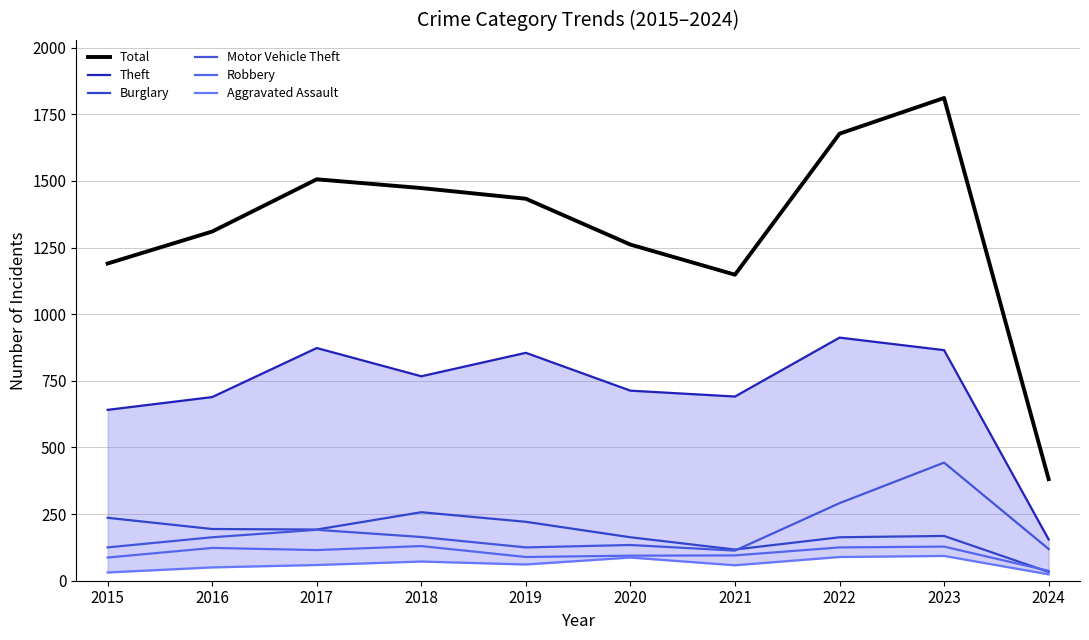

Reading left to right, what are all the values shown in this chart?

Total: 2015=1190	2016=1310	2017=1506	2018=1473	2019=1433	2020=1261	2021=1148	2022=1677	2023=1811	2024=381
Theft: 2015=641	2016=689	2017=873	2018=767	2019=855	2020=713	2021=691	2022=912	2023=865	2024=155
Burglary: 2015=236	2016=194	2017=192	2018=257	2019=221	2020=163	2021=117	2022=163	2023=168	2024=33
Motor Vehicle Theft: 2015=125	2016=163	2017=191	2018=164	2019=125	2020=134	2021=113	2022=291	2023=443	2024=119
Robbery: 2015=87	2016=123	2017=115	2018=130	2019=89	2020=94	2021=95	2022=125	2023=128	2024=37
Aggravated Assault: 2015=31	2016=50	2017=59	2018=72	2019=61	2020=87	2021=58	2022=89	2023=93	2024=24